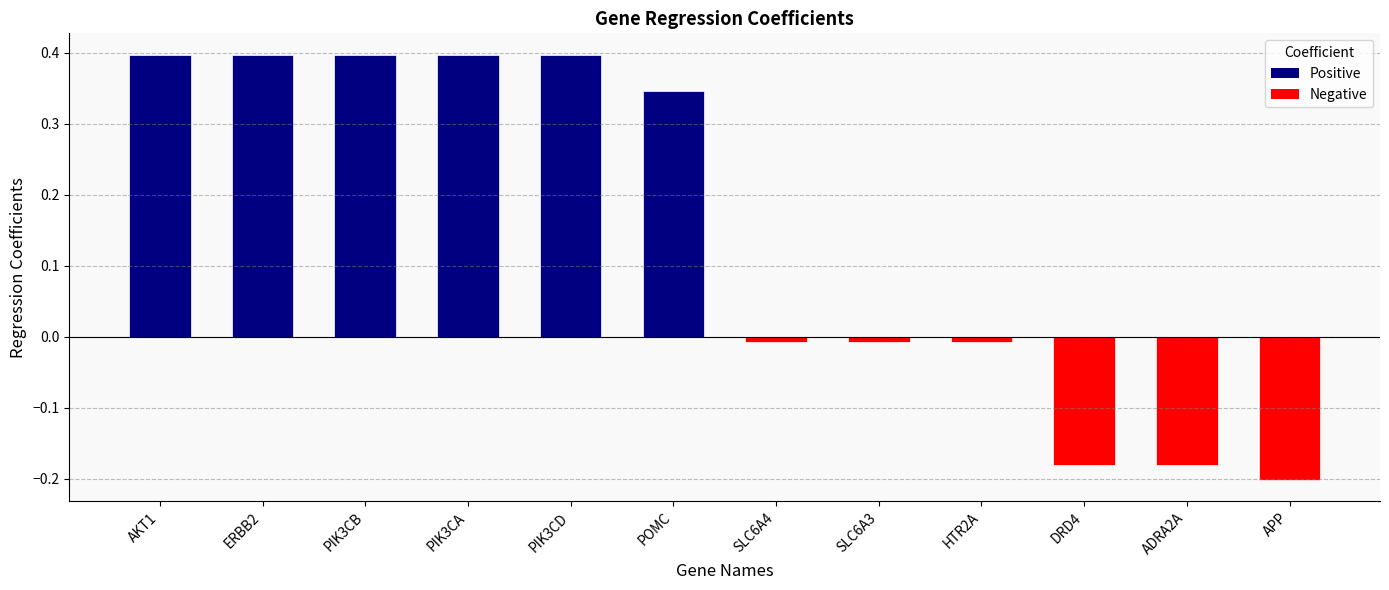

What is the change in value from PIK3CB to DRD4?

-0.6